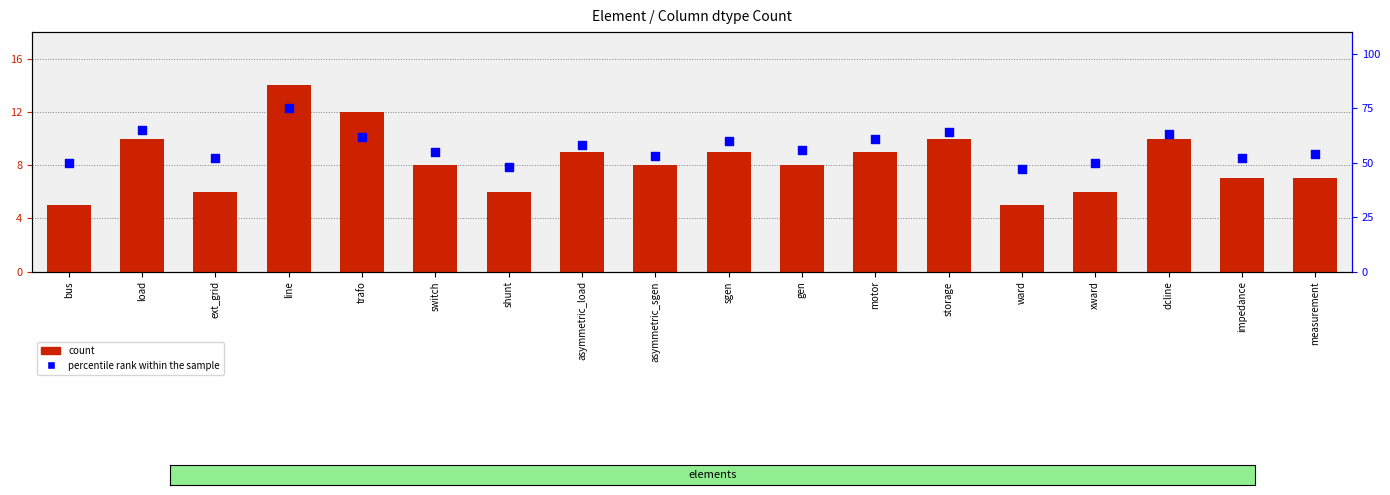

Is the value of count at impedance greater than the value of percentile rank within the sample at asymmetric_load?

No